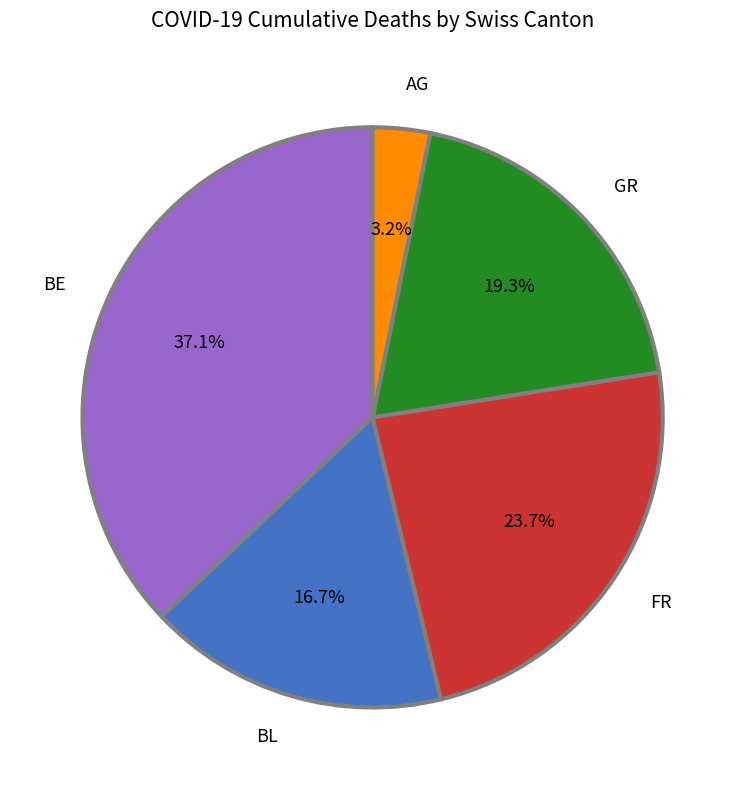

To the nearest percent, what is the difference between the largest and smallest slice percentages?

34%